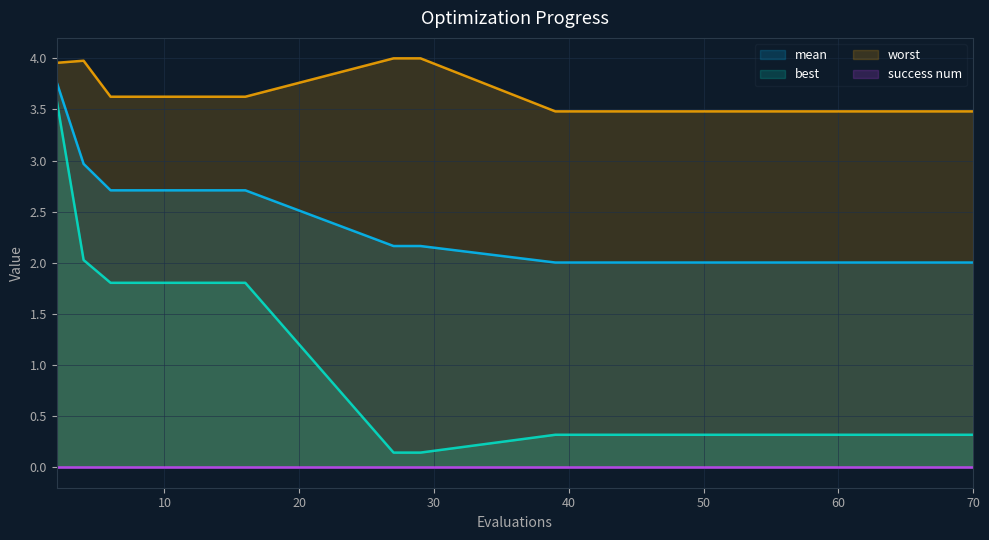

Is the value of worst at 29 greater than the value of best at 43?

Yes